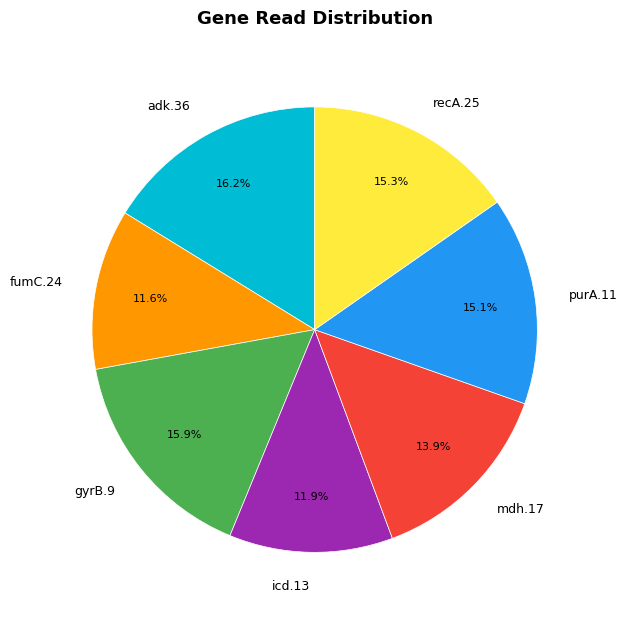

What percentage is the purA.11 slice, to the nearest percent?

15%